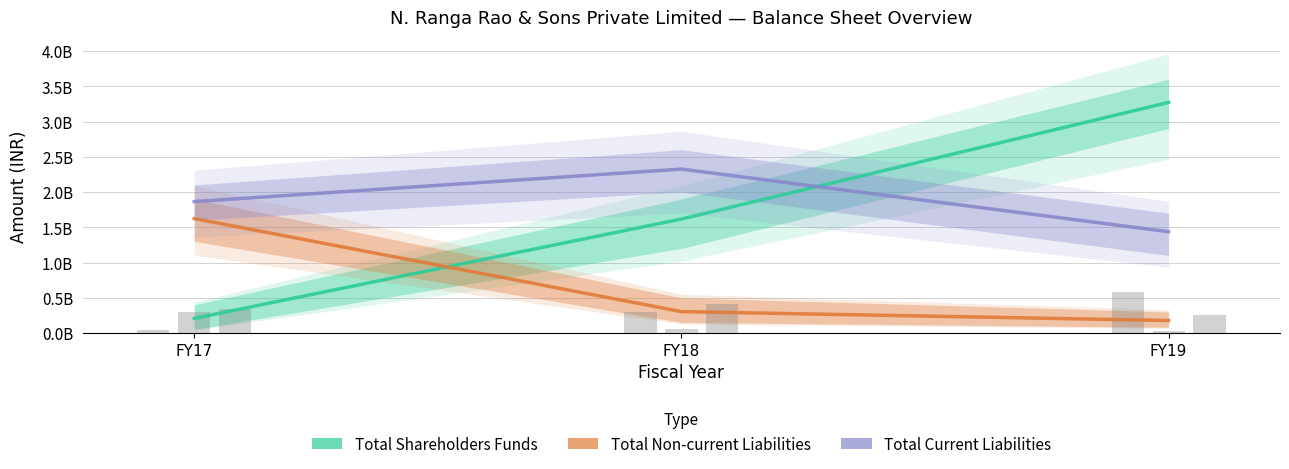

Where is Total shareholders funds nearest to the value 1738645500?

FY18